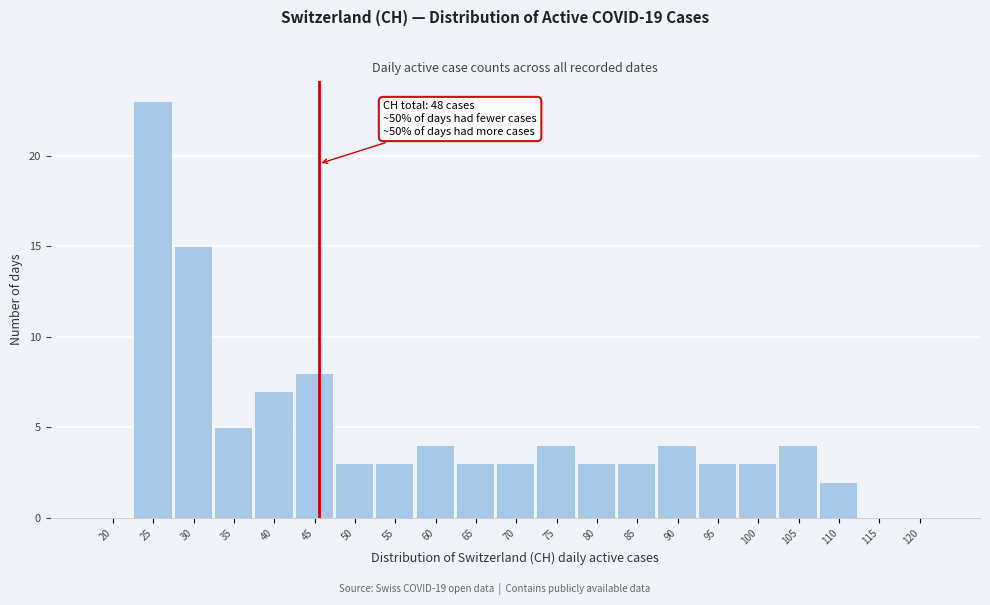

Reading left to right, extract all data points from this chart.

20=0	25=23	30=15	35=5	40=7	45=8	50=3	55=3	60=4	65=3	70=3	75=4	80=3	85=3	90=4	95=3	100=3	105=4	110=2	115=0	120=0